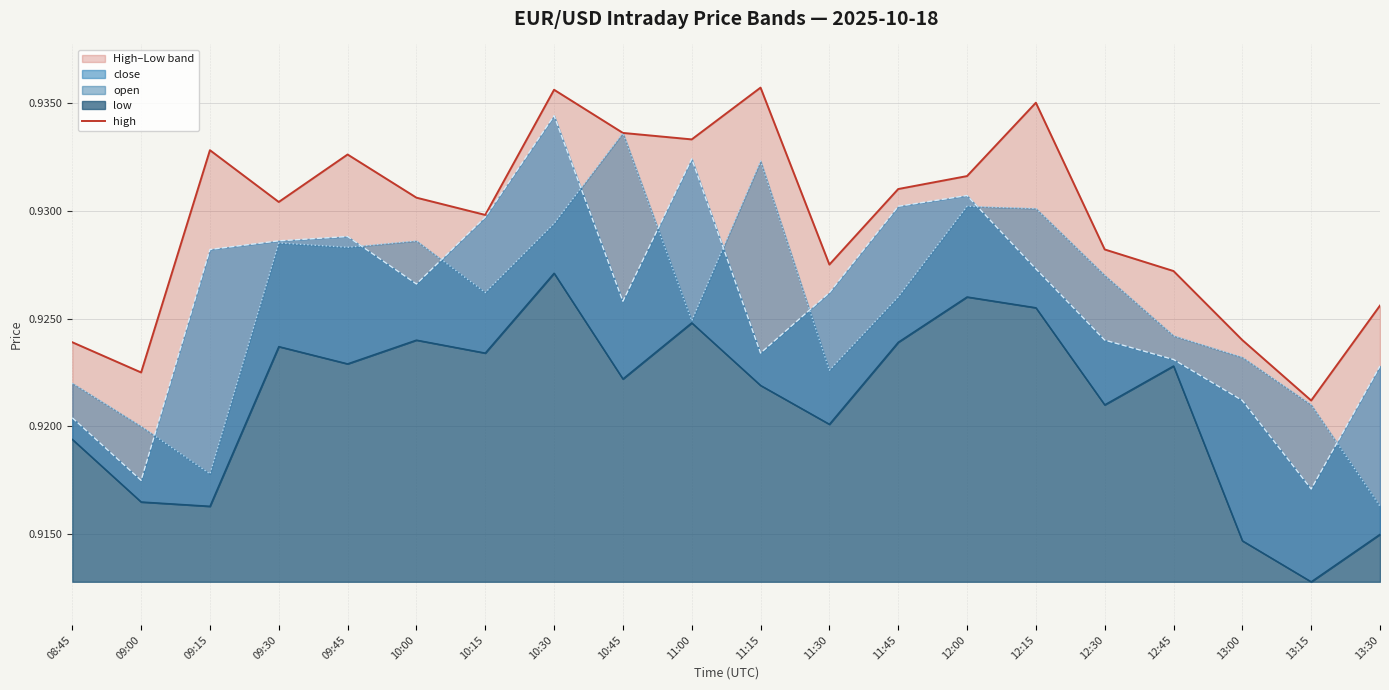

What is the label of the 7th point from the left?

10:15